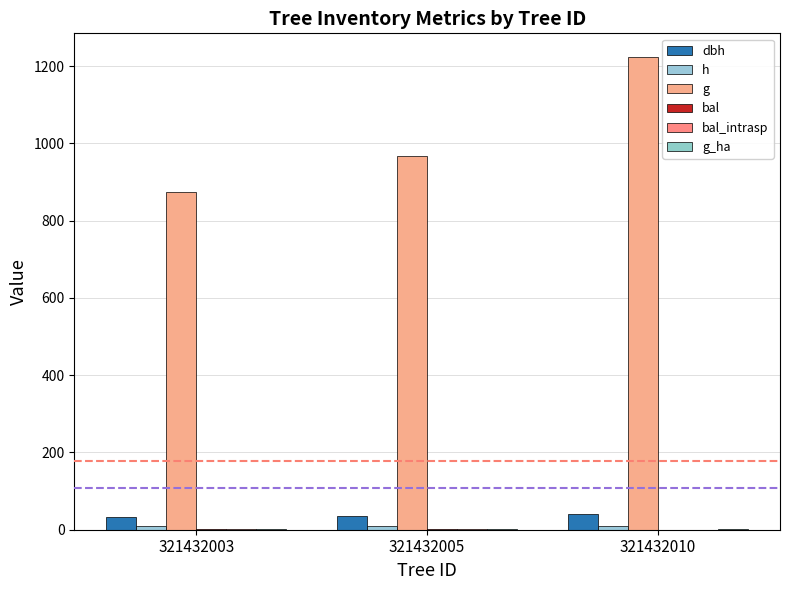

List the series in order of their peak value, highest first.

g, dbh, h, bal, bal_intrasp, g_ha